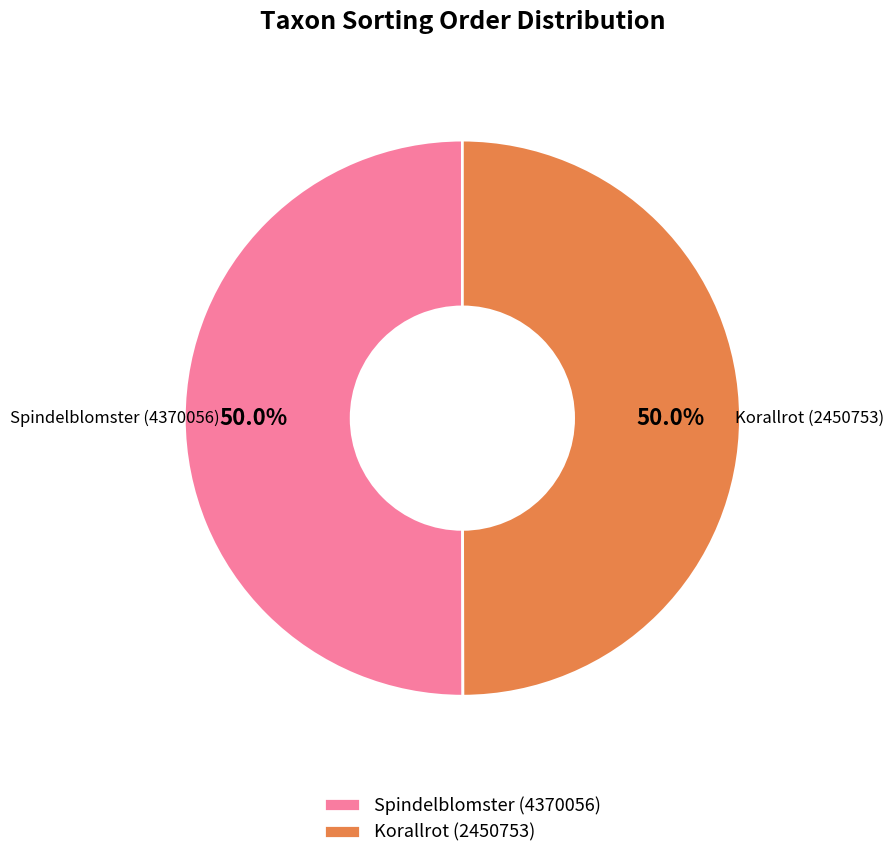

Combined, what portion of the pie is Korallrot (2450753) and Spindelblomster (4370056)?

100.0%